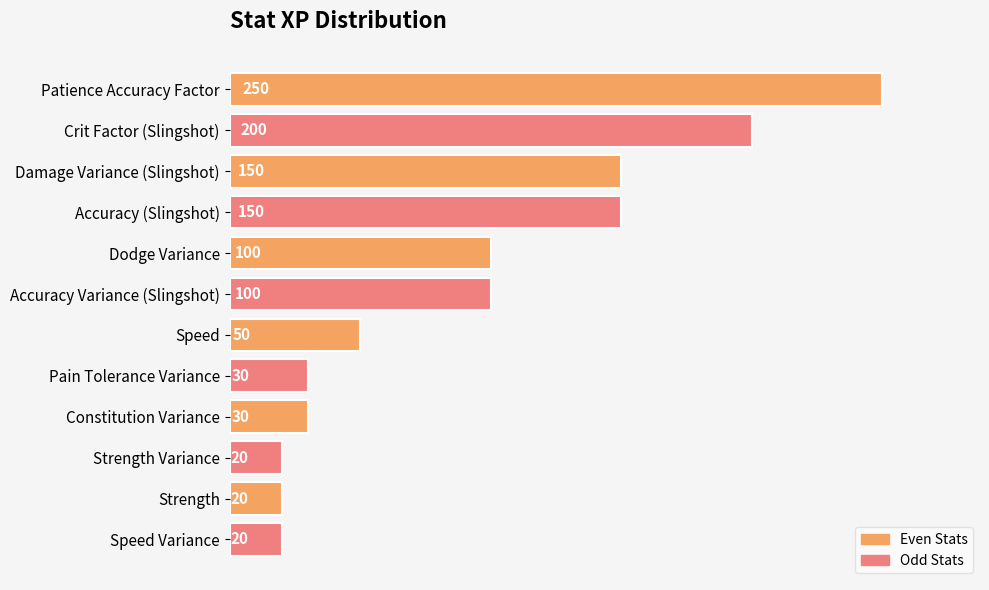

How many series are shown in this chart?

1